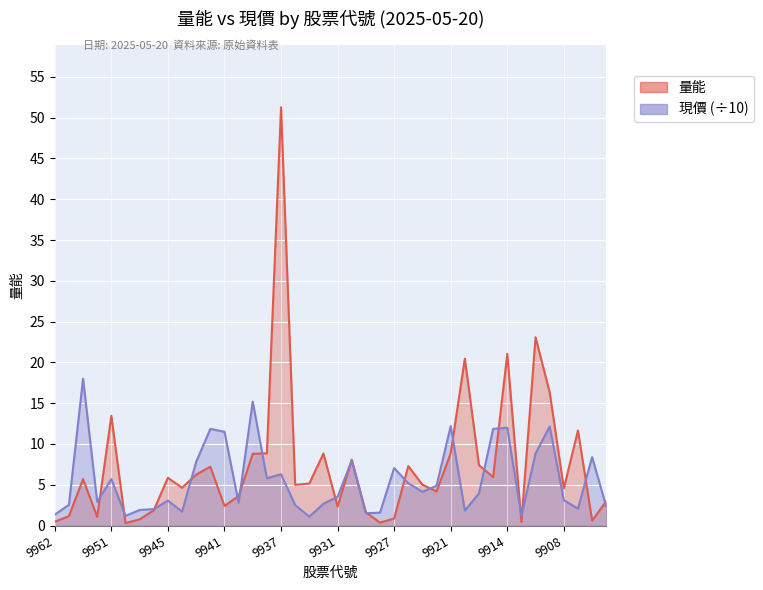

What is the sum of the now_price values at 9958 and 9905?

20.3